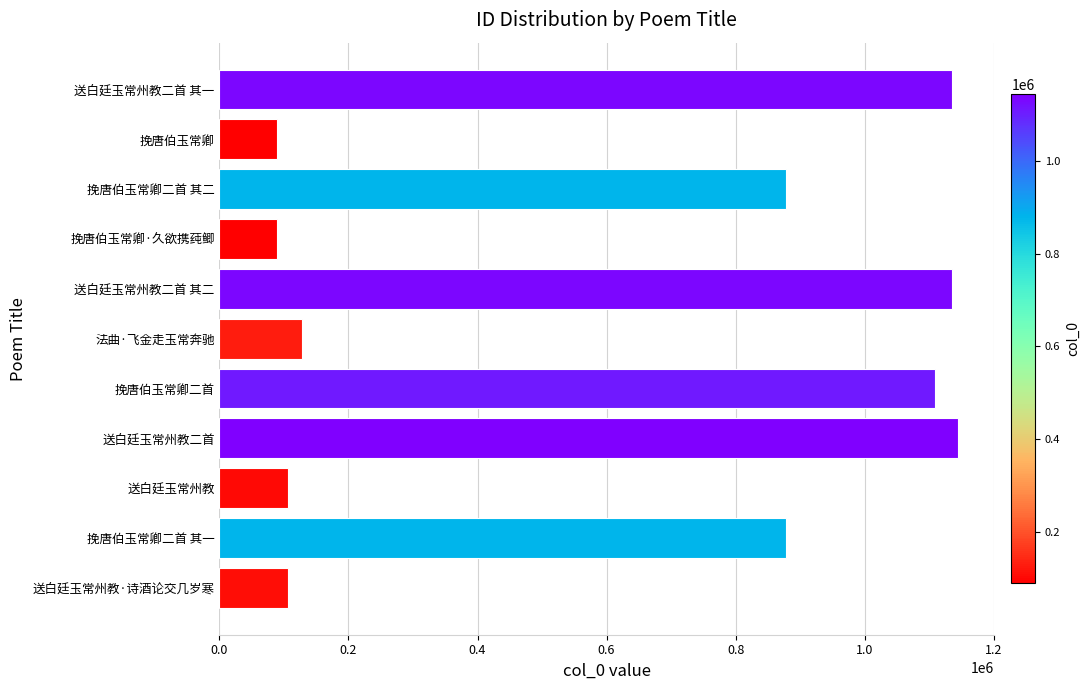

At which label is the value closest to 616746?

挽唐伯玉常卿二首 其二